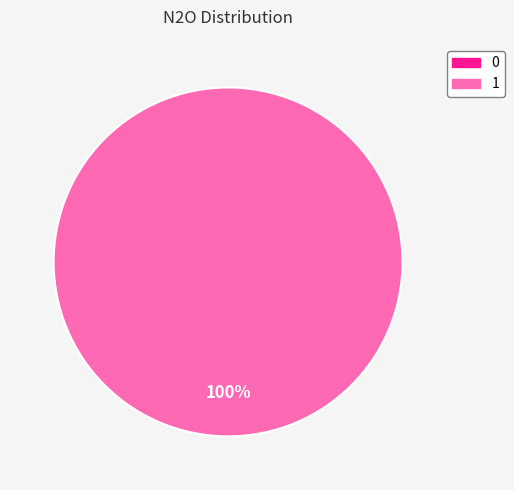

True or false: 0 accounts for 0% of the total.

True